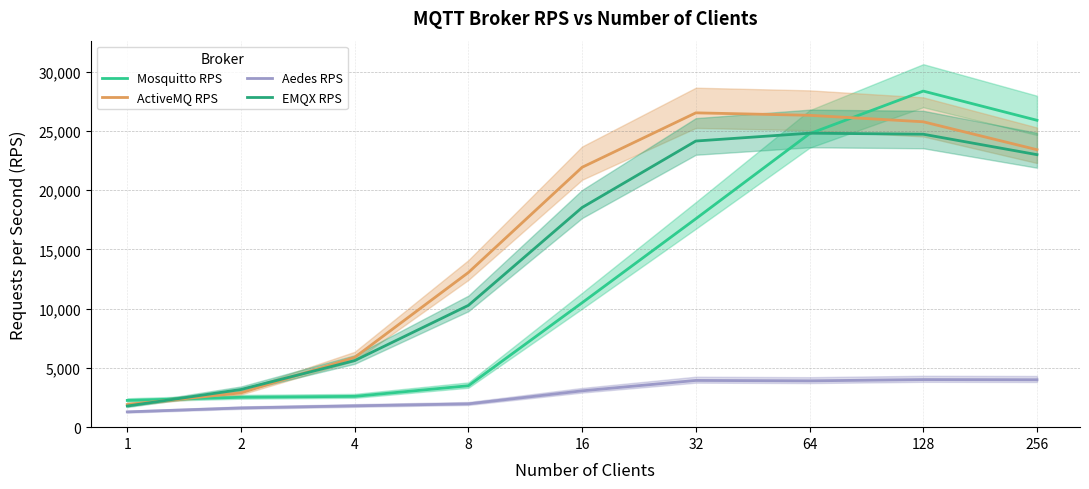

List the series in order of their peak value, highest first.

Mosquitto RPS, ActiveMQ RPS, EMQX RPS, Aedes RPS